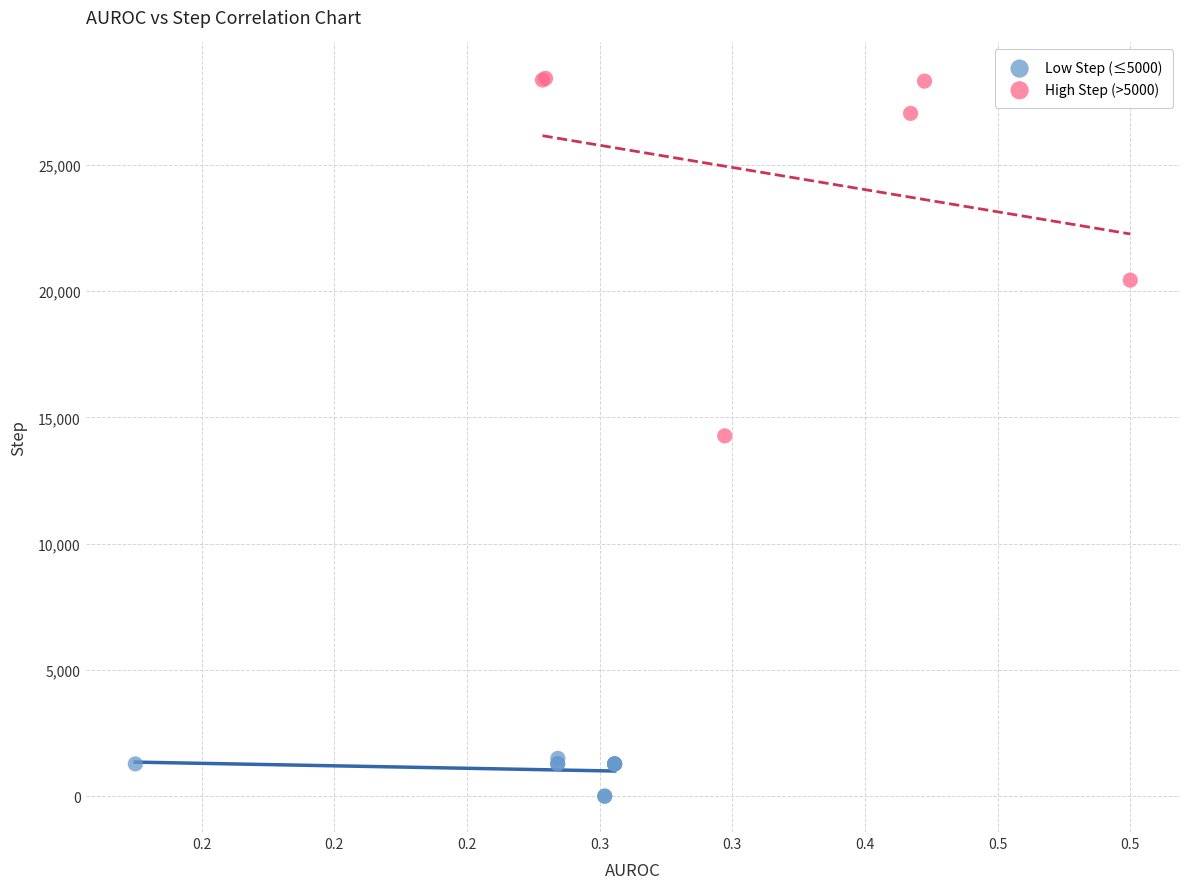

Which series contains the highest Y value?

High Step (>5000)